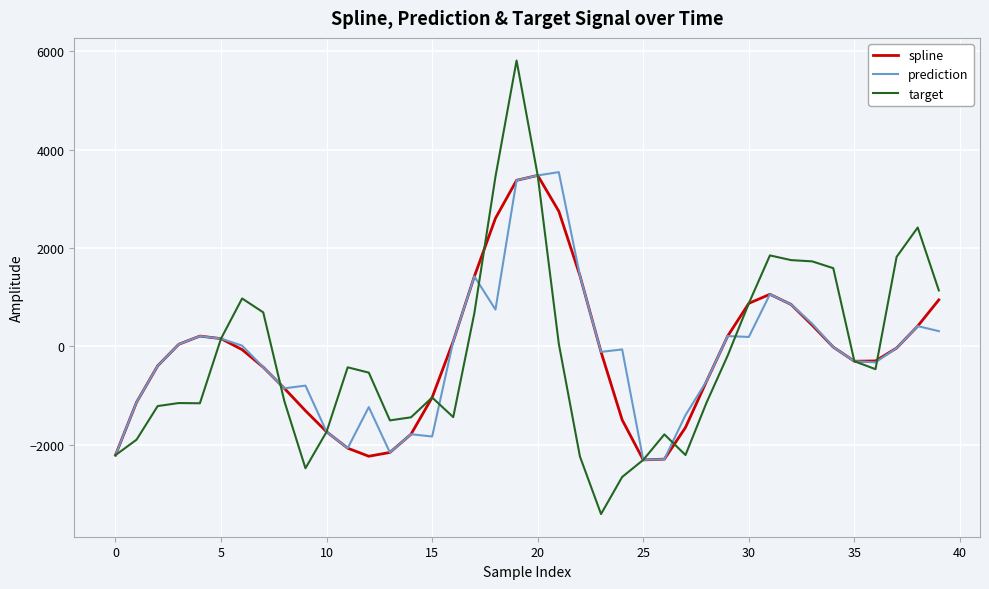

What is the minimum value shown in the chart?

-3411.1